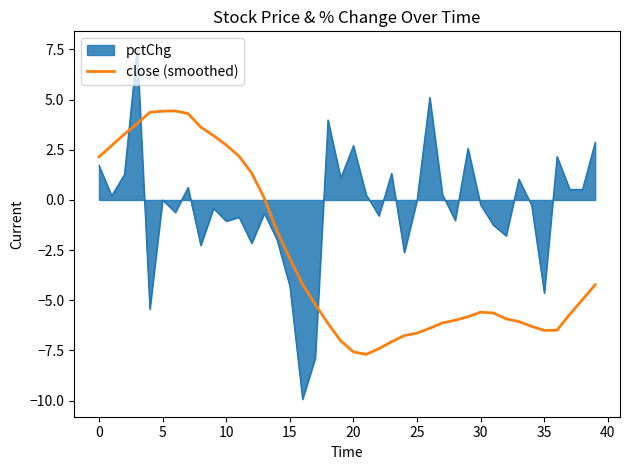

Rank the series by their maximum value, from highest to lowest.

pctChg, close (smoothed)